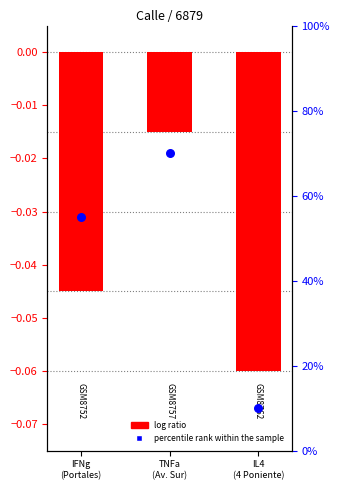

Which series has the widest spread of Y values?

percentile rank within the sample